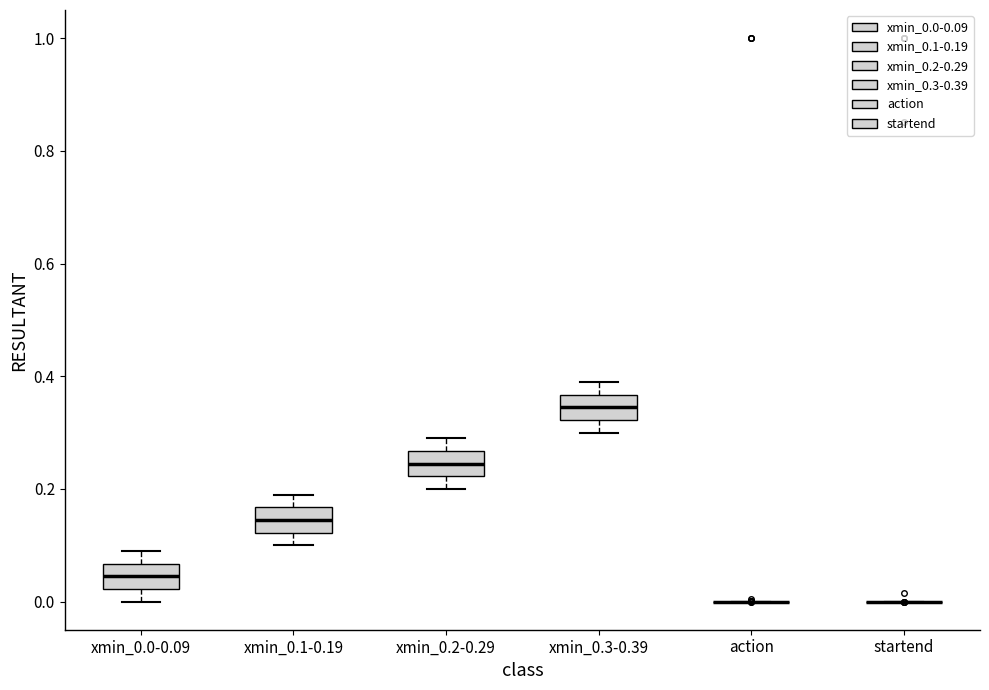

Reading left to right, read every box against the y-axis: the position of its median line, the range the box covers, and the ends of its whiskers. The values are not printed on the chart, so give them approximately, as read against the axis.

xmin_0.0-0.09: median 0.04, box 0.02 to 0.06, whiskers 0.00 to 0.10
xmin_0.1-0.19: median 0.14, box 0.12 to 0.16, whiskers 0.10 to 0.20
xmin_0.2-0.29: median 0.24, box 0.22 to 0.26, whiskers 0.20 to 0.30
xmin_0.3-0.39: median 0.34, box 0.32 to 0.36, whiskers 0.30 to 0.40
action: box collapsed to a line at 0.00, whiskers 0.00 to 0.00
startend: box collapsed to a line at 0.00, whiskers 0.00 to 0.00